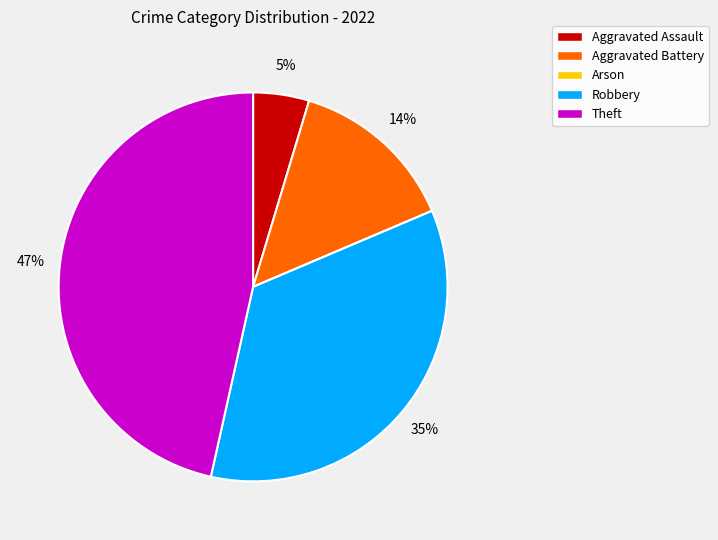

Between Robbery and Aggravated Battery, which is larger?

Robbery